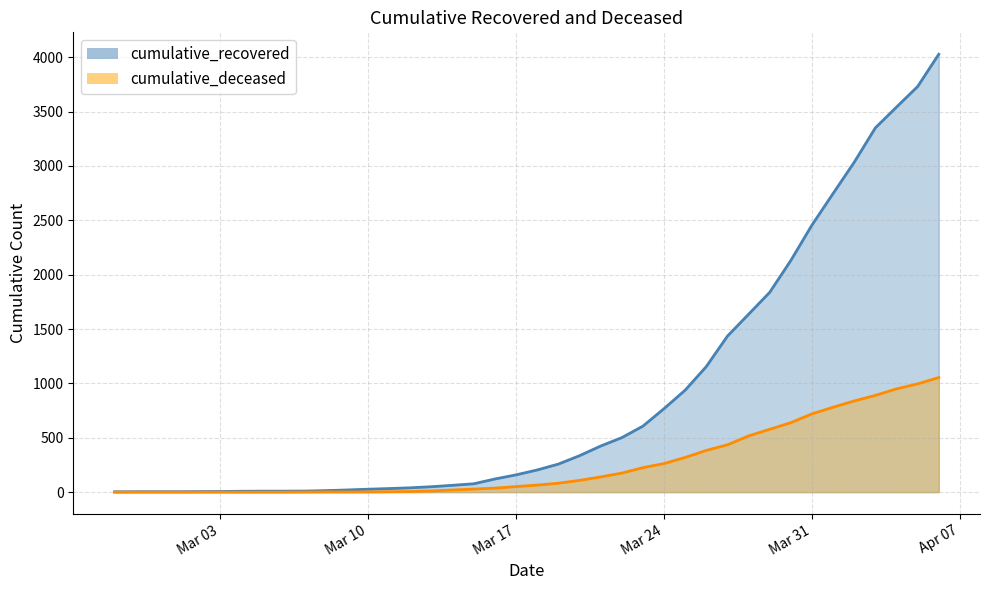

The value of cumulative_recovered at 2020-04-05 is 3731. True or false?

True